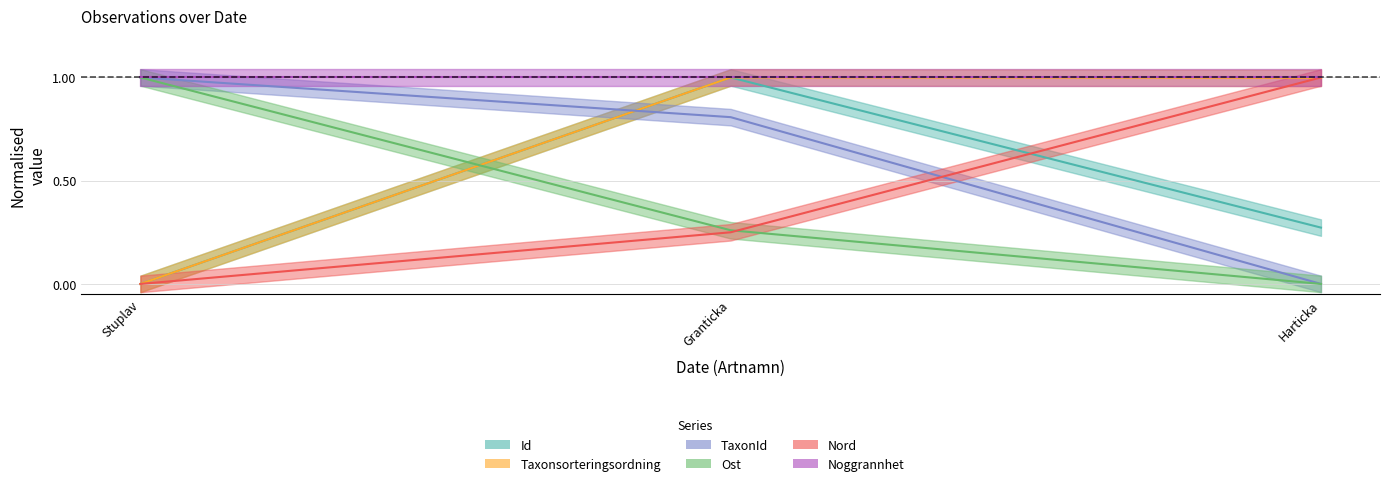

Does the chart display data point markers on the line(s)?

No